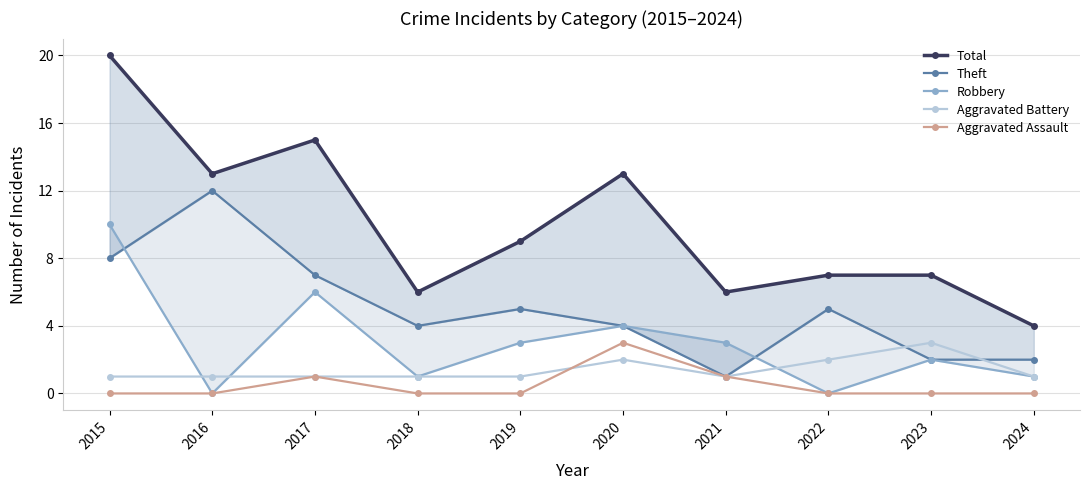

What are all the series names shown in the legend?

Total, Theft, Robbery, Aggravated Battery, Aggravated Assault